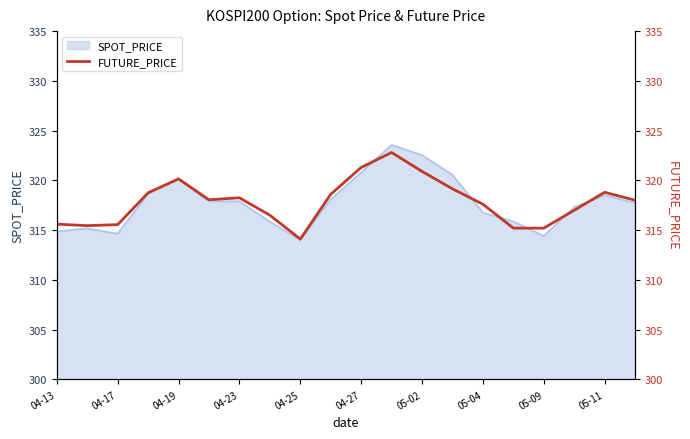

The value of SPOT_PRICE at 04-25 is 314.0. True or false?

True